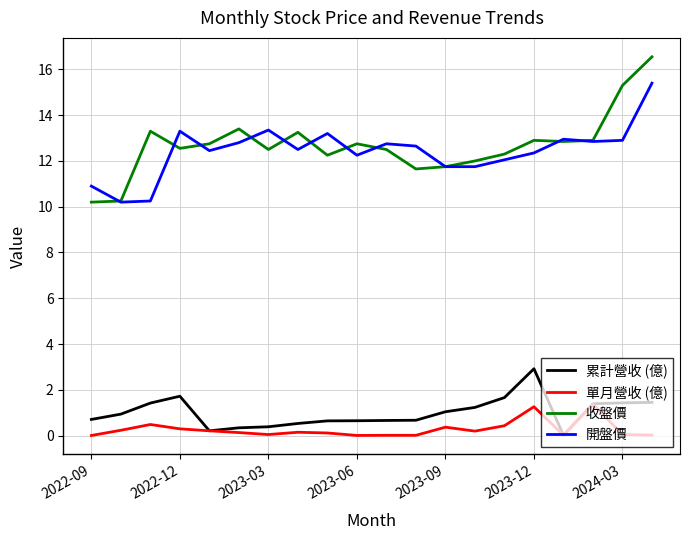

Which series has the largest range (max minus min)?

收盤價